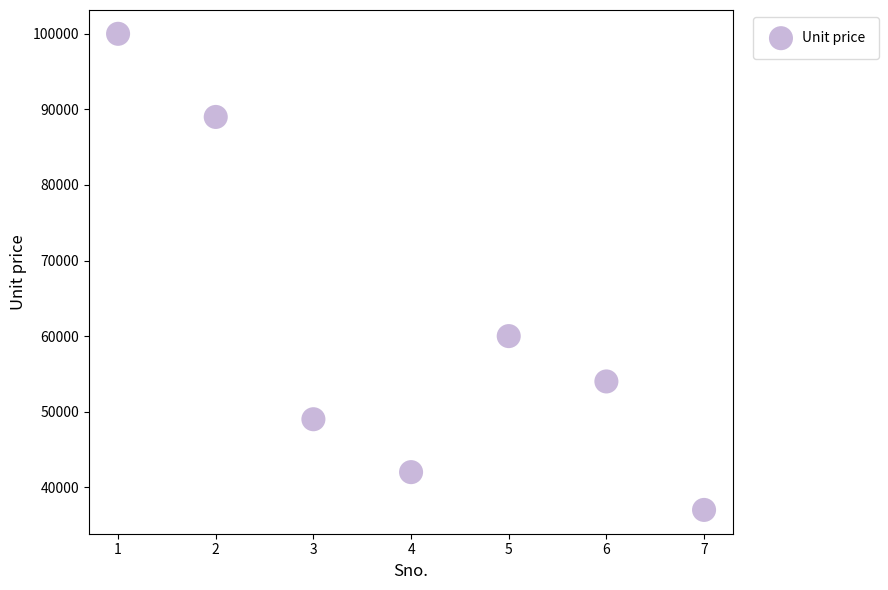

What is the average Y value?

61571